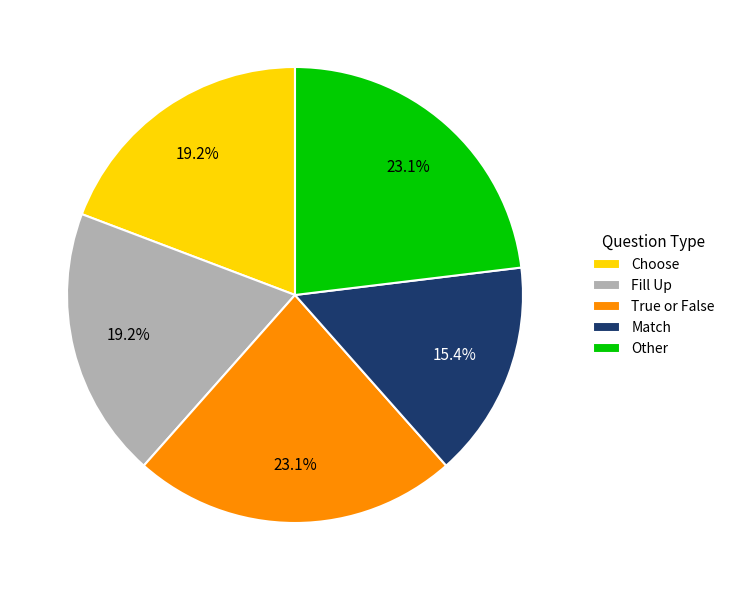

To the nearest percent, what is the combined percentage of Match and Other?

38%